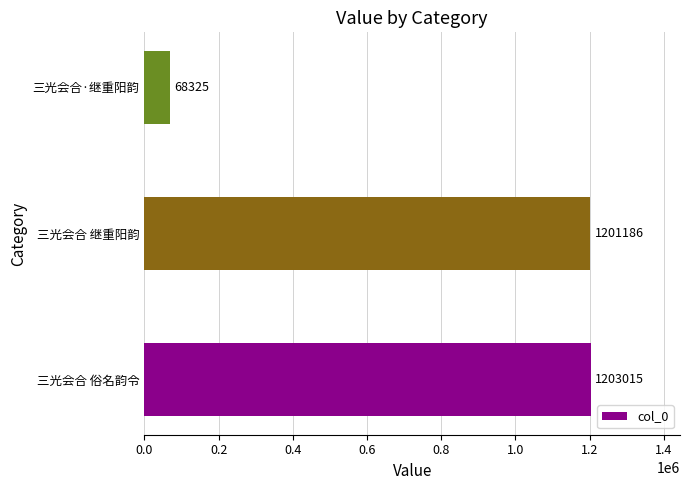

The chart shows a value of 2048529 at 三光会合 俗名韵令. True or false?

False